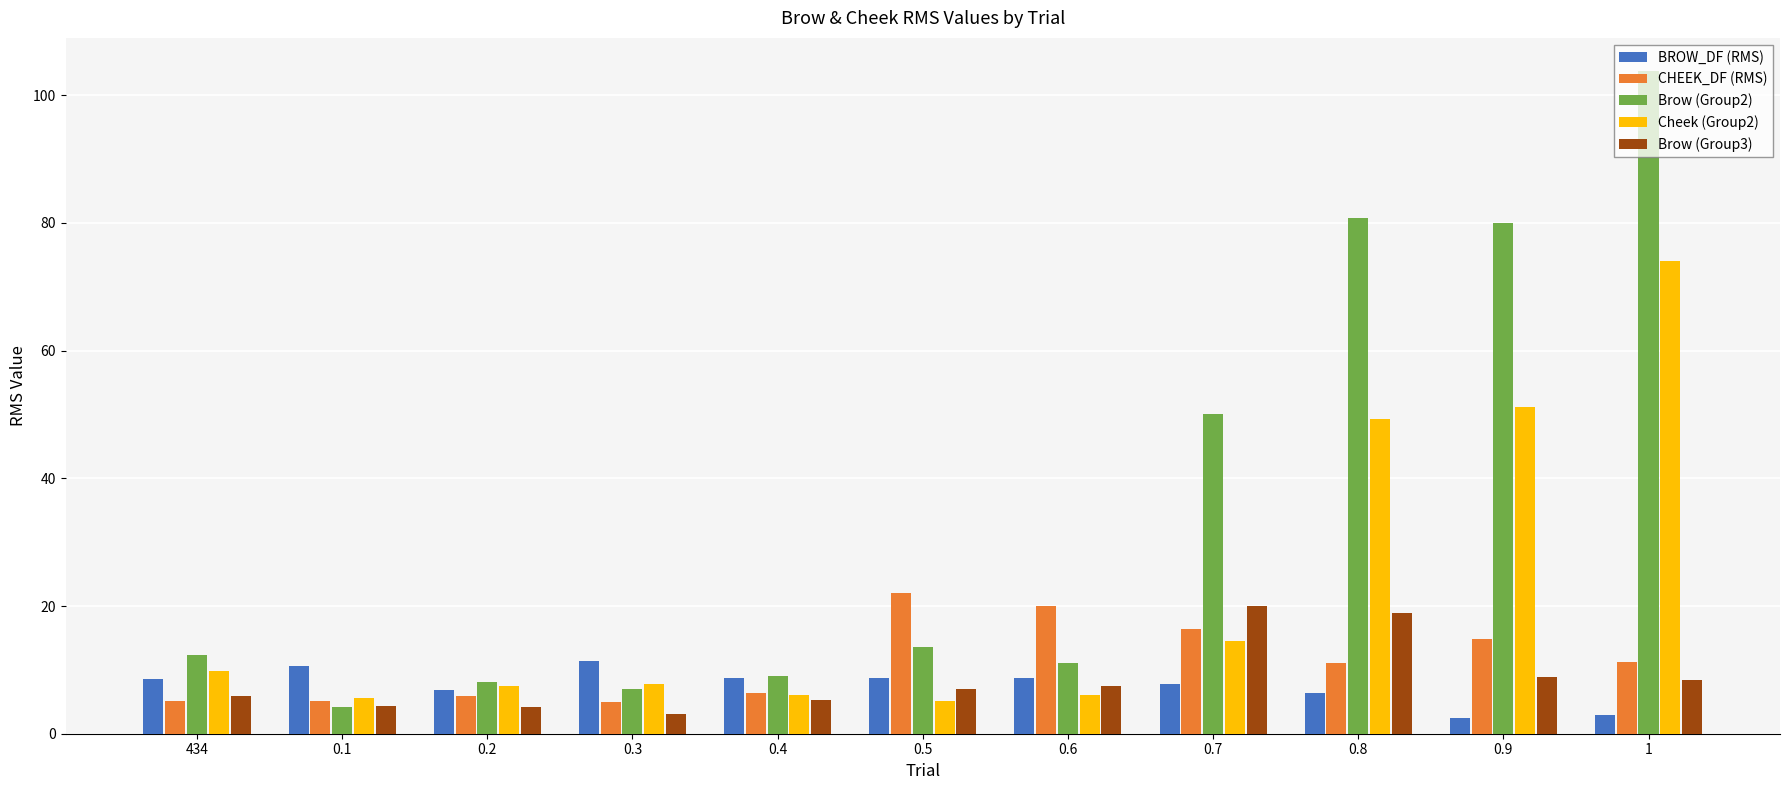

Which series has the widest spread of values?

Brow (Group2)